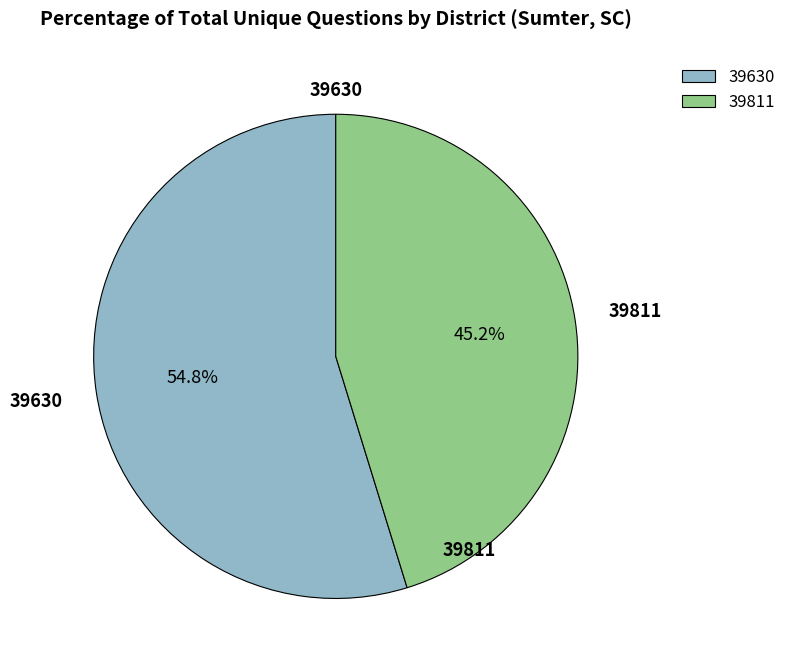

Rank the categories by value from lowest to highest.

39811, 39630